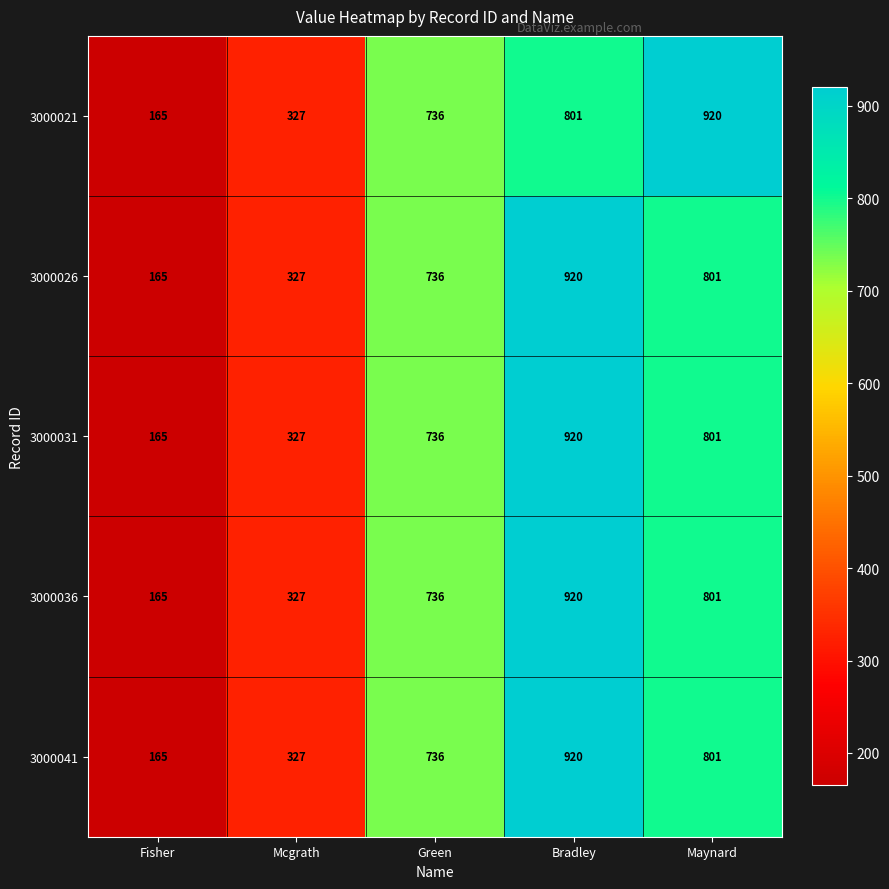

What is the minimum value shown in the chart?

165